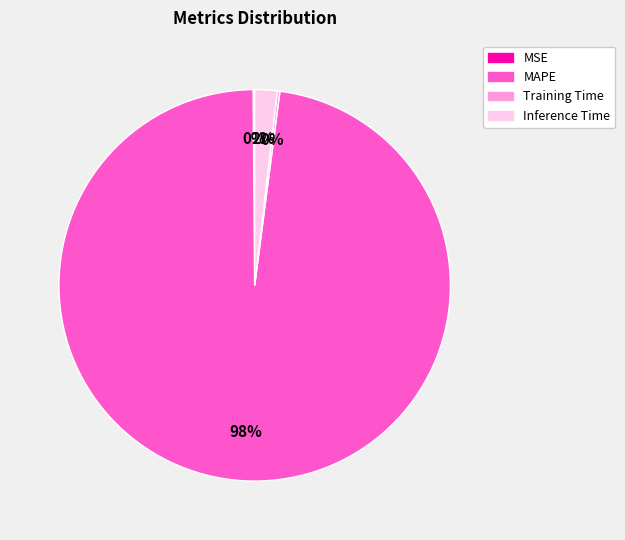

Which category has the biggest portion of the pie?

MAPE